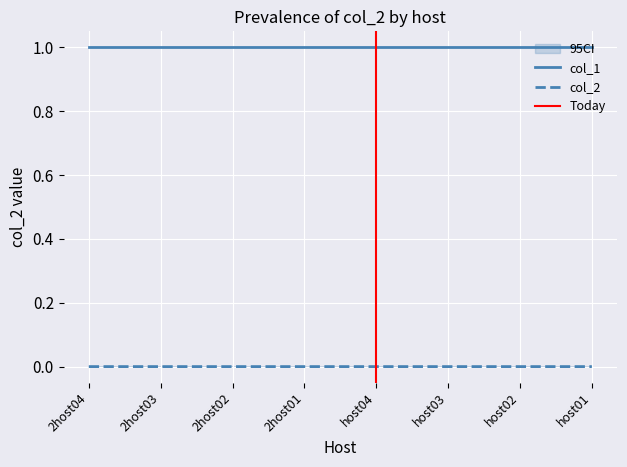

Is it true that col_1 equals 1.8 at 2host02?

False